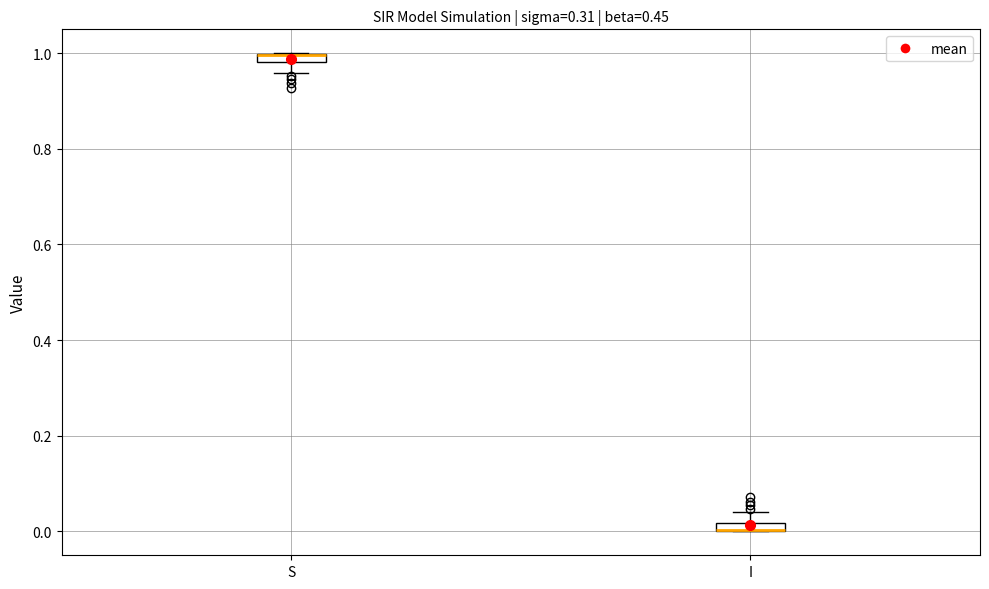

Where is the upper edge of the box for I on the y-axis? The values are not printed on the chart, so give them approximately, as read against the axis.

0.02